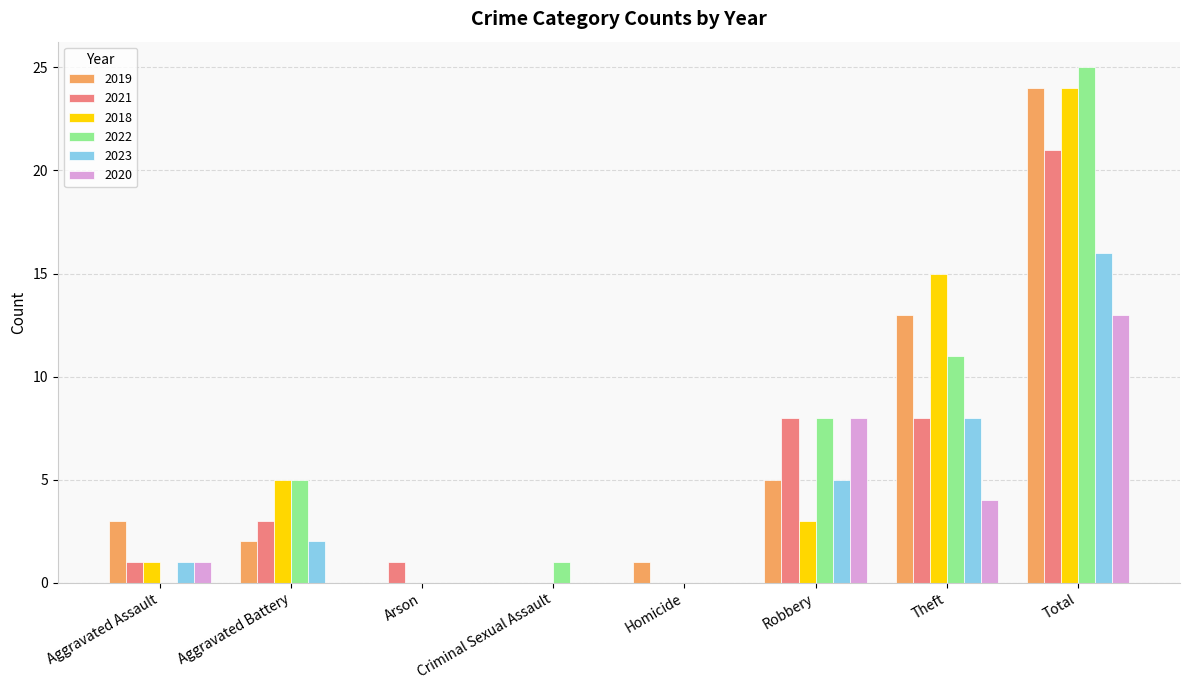

What is the sum of all 2023 values?

32